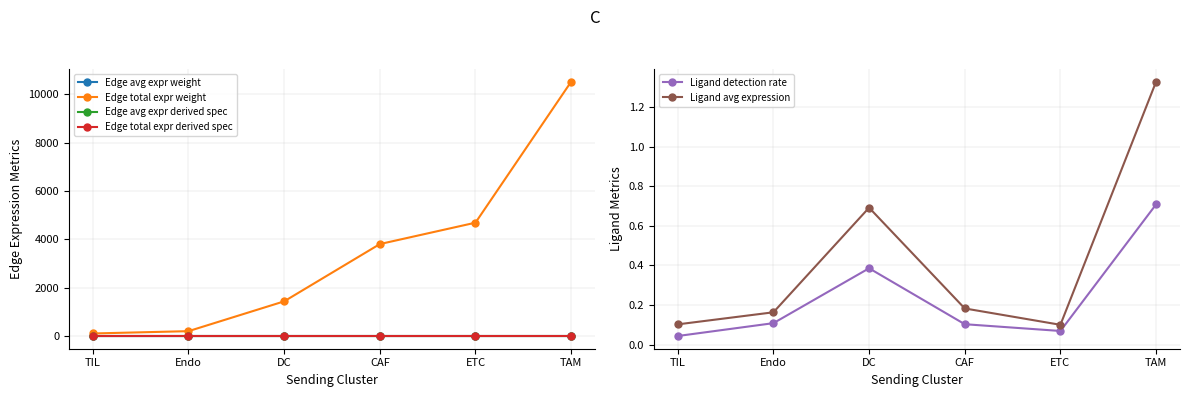

Between Endo and CAF, which series saw the biggest shift?

Edge total expr weight